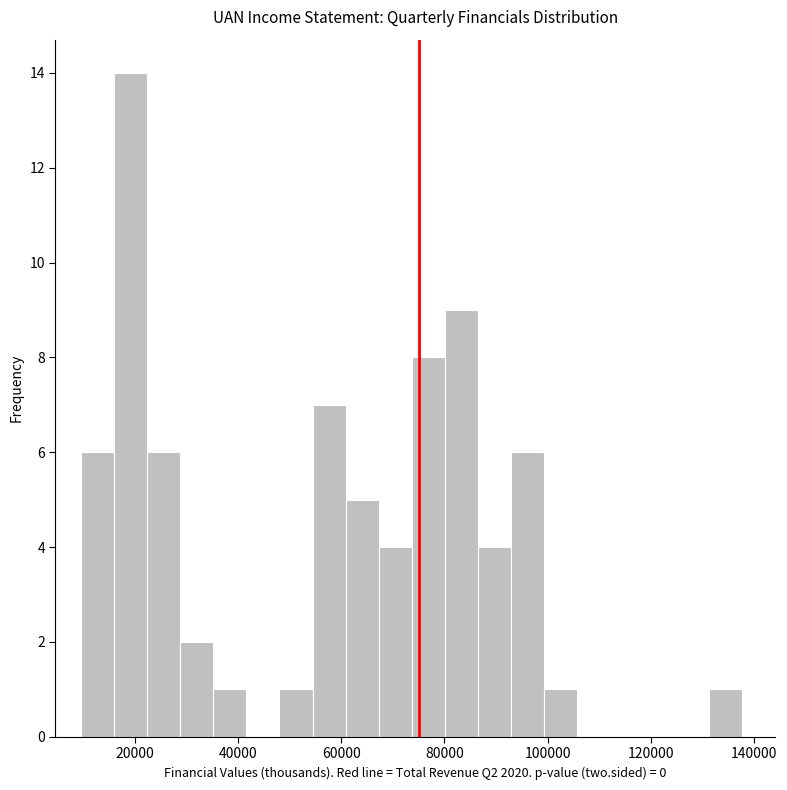

Around what value on the x-axis is the tallest bar? Give the approximate position of its centre, as read against the axis.

20000